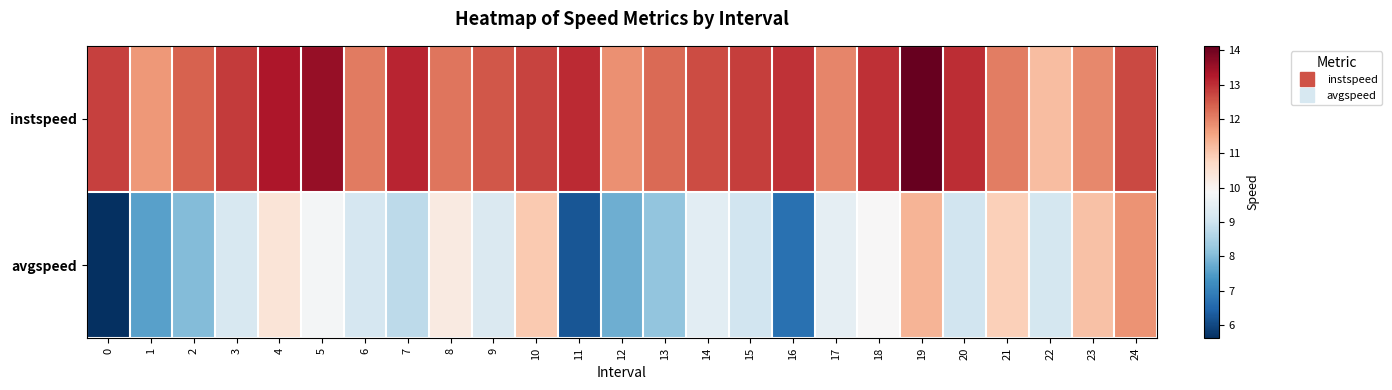

At which category is the sum across all series the highest?

19